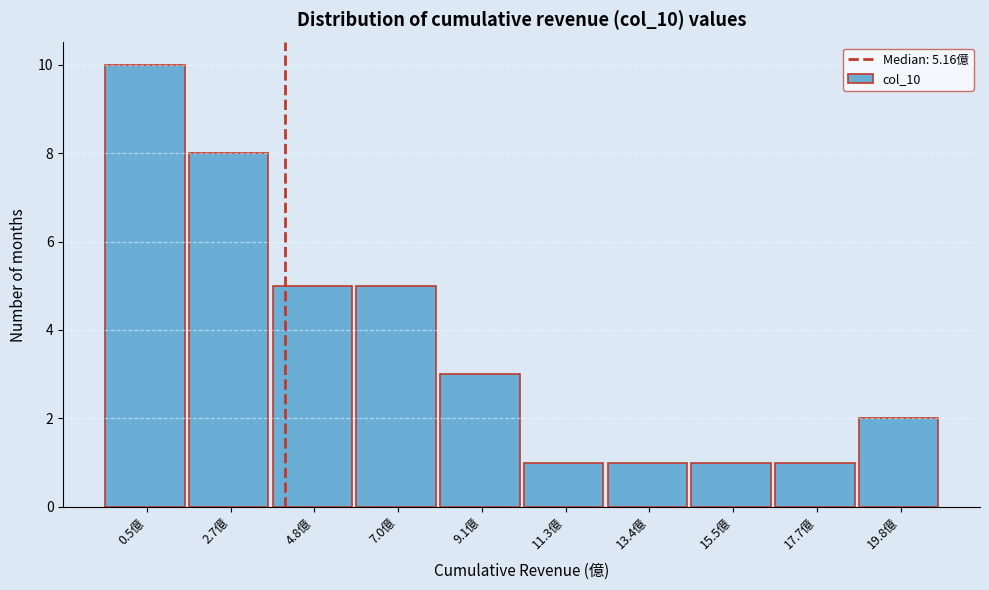

Reading left to right, what are all the values shown in this chart?

10	8	5	5	3	1	1	1	1	2